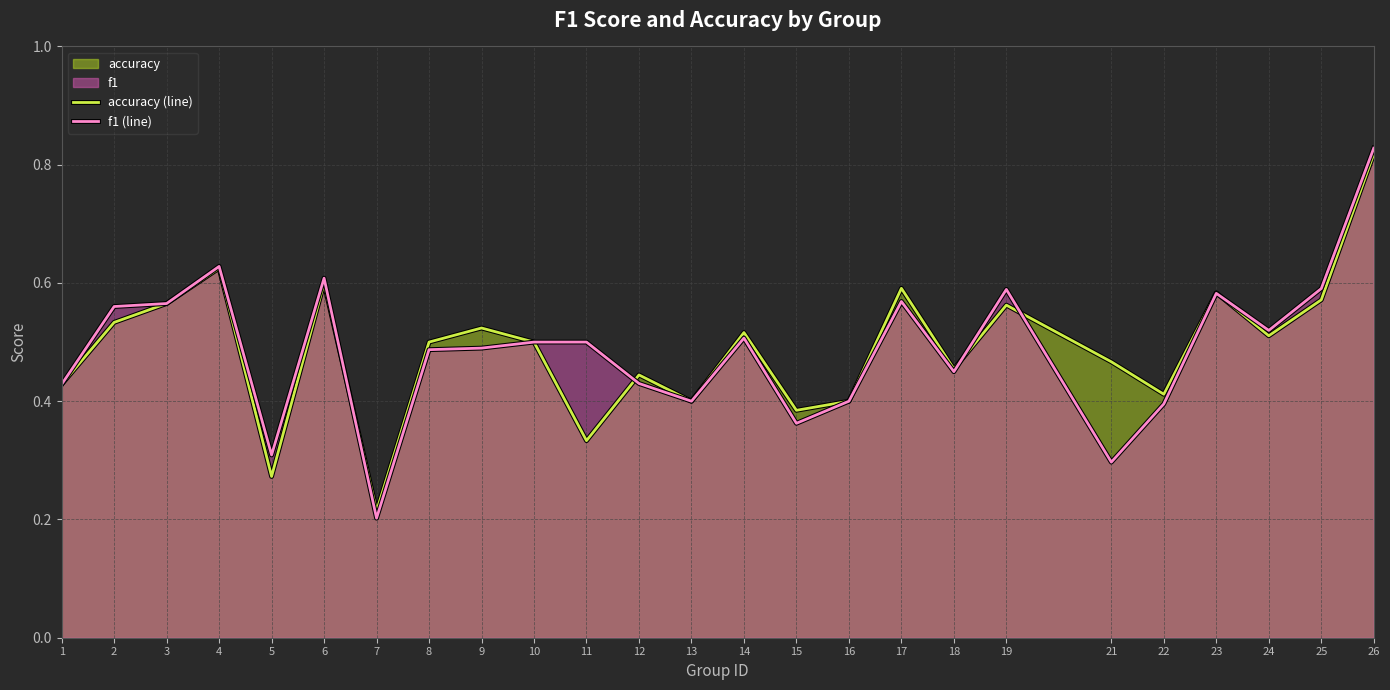

At which label does f1 (line) reach its minimum?

7